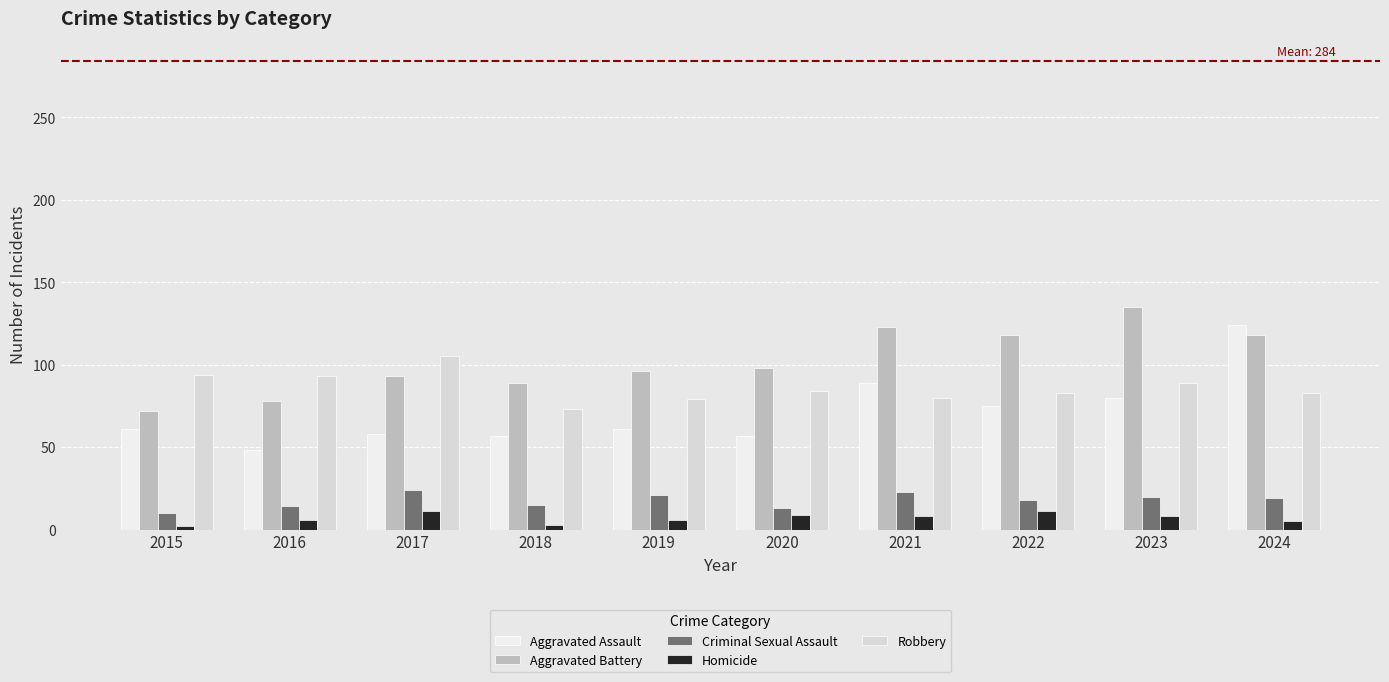

Which category has the lowest value in the Aggravated Battery series?

2015